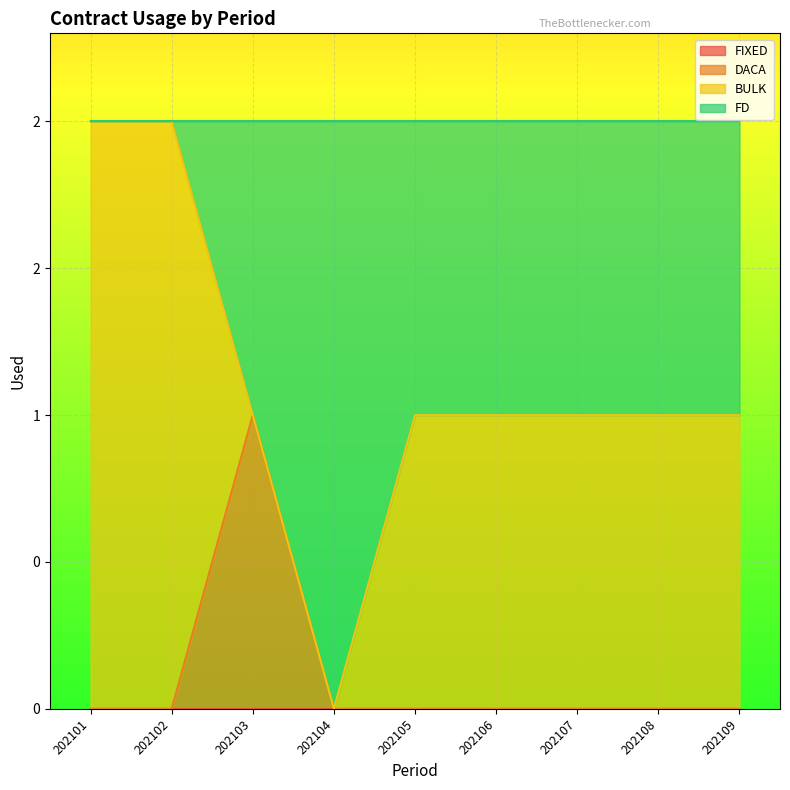

At which category does the chart reach its minimum across all series?

202101